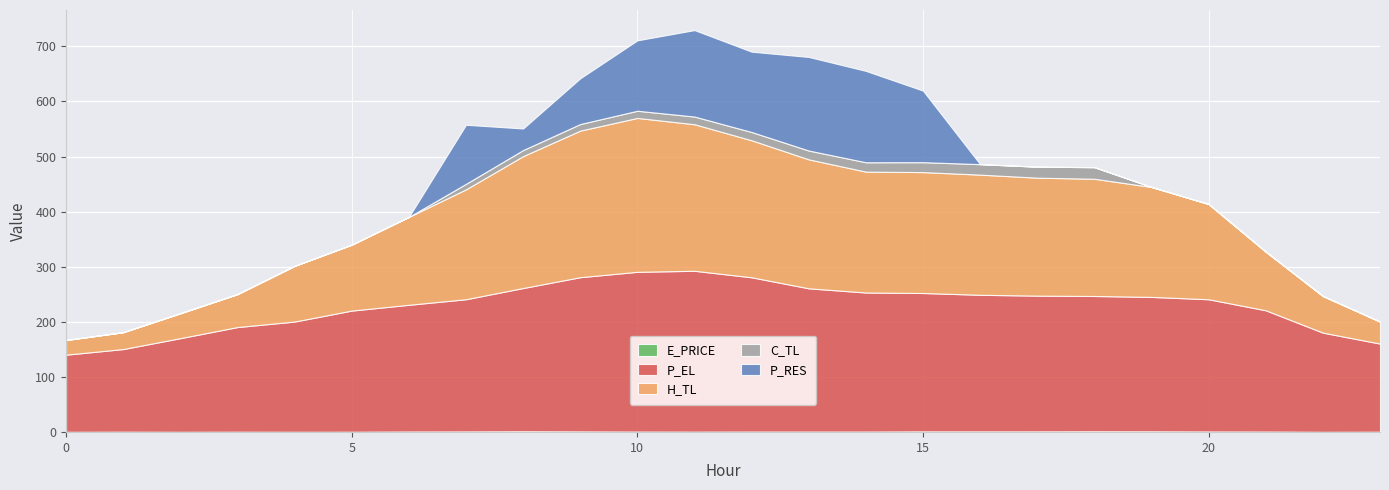

Reading left to right, transcribe all the data shown in this chart.

E_PRICE: 0=0.2	1=0.5	2=0.3	3=0.4	4=0.3	5=0.4	6=0.8	7=1.0	8=1.2	9=1.0	10=0.7	11=0.6	12=0.7	13=0.7	14=0.7	15=1.1	16=1.0	17=1.1	18=1.2	19=1.2	20=0.9	21=0.8	22=0.2	23=0.4
P_EL: 0=140.1	1=150.0	2=170.0	3=190.0	4=200.1	5=220.0	6=230.0	7=240.0	8=260.0	9=280.0	10=290.0	11=292.0	12=280.0	13=260.0	14=252.4	15=251.2	16=248.0	17=246.4	18=245.6	19=244.0	20=240.0	21=220.1	22=180.0	23=160.0
H_TL: 0=26.7	1=30.6	2=45.2	3=59.8	4=101.1	5=119.7	6=159.6	7=199.5	8=239.5	9=266.1	10=279.4	11=266.0	12=248.8	13=234.1	14=219.5	15=219.5	16=218.1	17=214.1	18=212.8	19=199.6	20=172.9	21=106.5	22=66.5	23=39.9
C_TL: 0=0.0	1=0.0	2=0.0	3=0.0	4=0.0	5=0.0	6=0.0	7=10.0	8=11.0	9=11.9	10=13.0	11=14.0	12=15.0	13=16.0	14=17.0	15=18.0	16=19.0	17=20.0	18=21.0	19=0.0	20=0.0	21=0.0	22=0.0	23=0.0
P_RES: 0=0.0	1=0.0	2=0.0	3=0.0	4=0.0	5=0.0	6=0.0	7=107.2	8=39.2	9=83.0	10=127.8	11=156.9	12=145.9	13=169.9	14=165.9	15=129.9	16=0.0	17=0.0	18=0.0	19=0.0	20=0.0	21=0.0	22=0.0	23=0.0